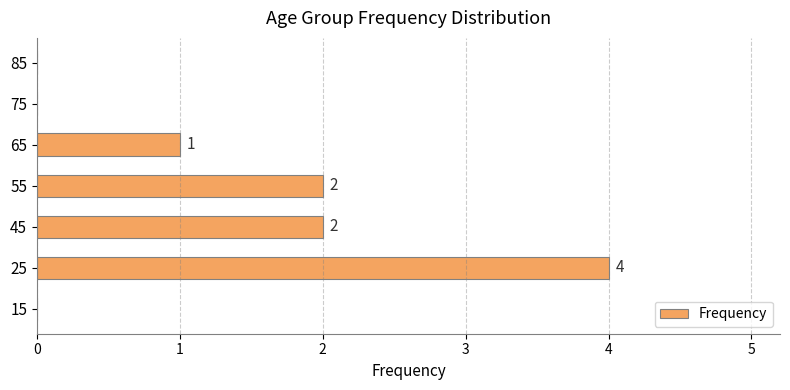

Are the bars grouped side by side (vs. stacked)?

No